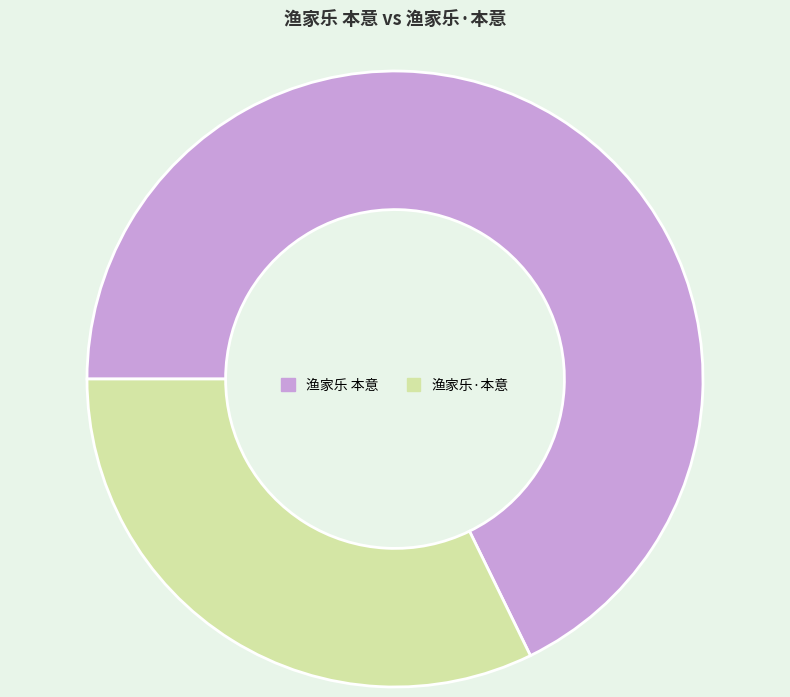

How many slices are in this pie chart?

2